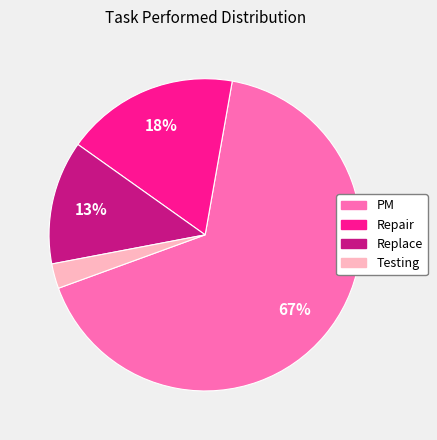

Does Replace account for over 50% of the chart?

No